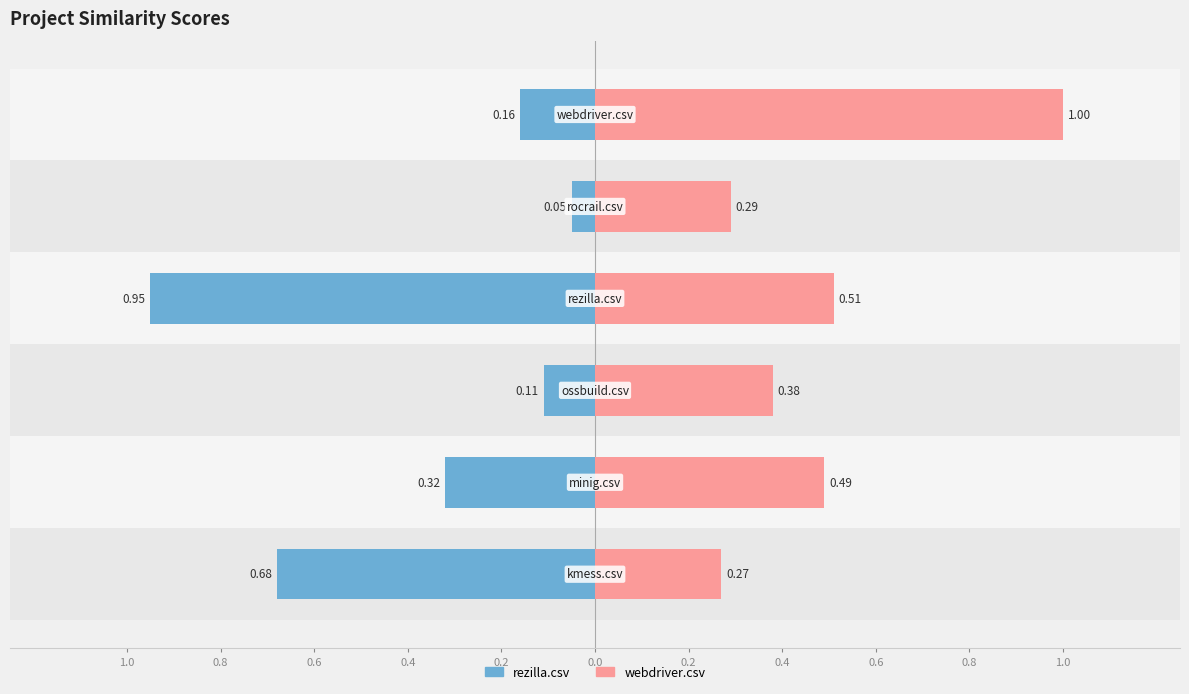

Rank the series at ossbuild.csv from highest to lowest value.

webdriver.csv, rezilla.csv